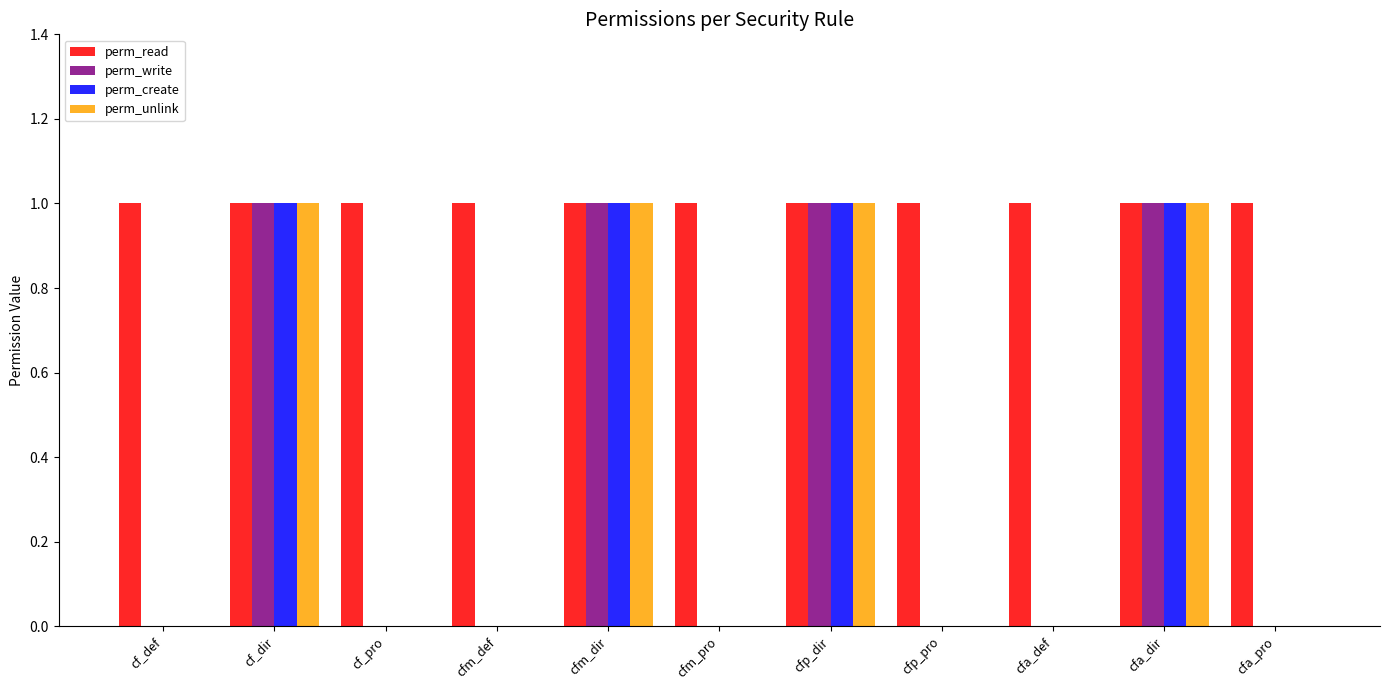

The value of perm_create at cfa_def is 0. True or false?

True